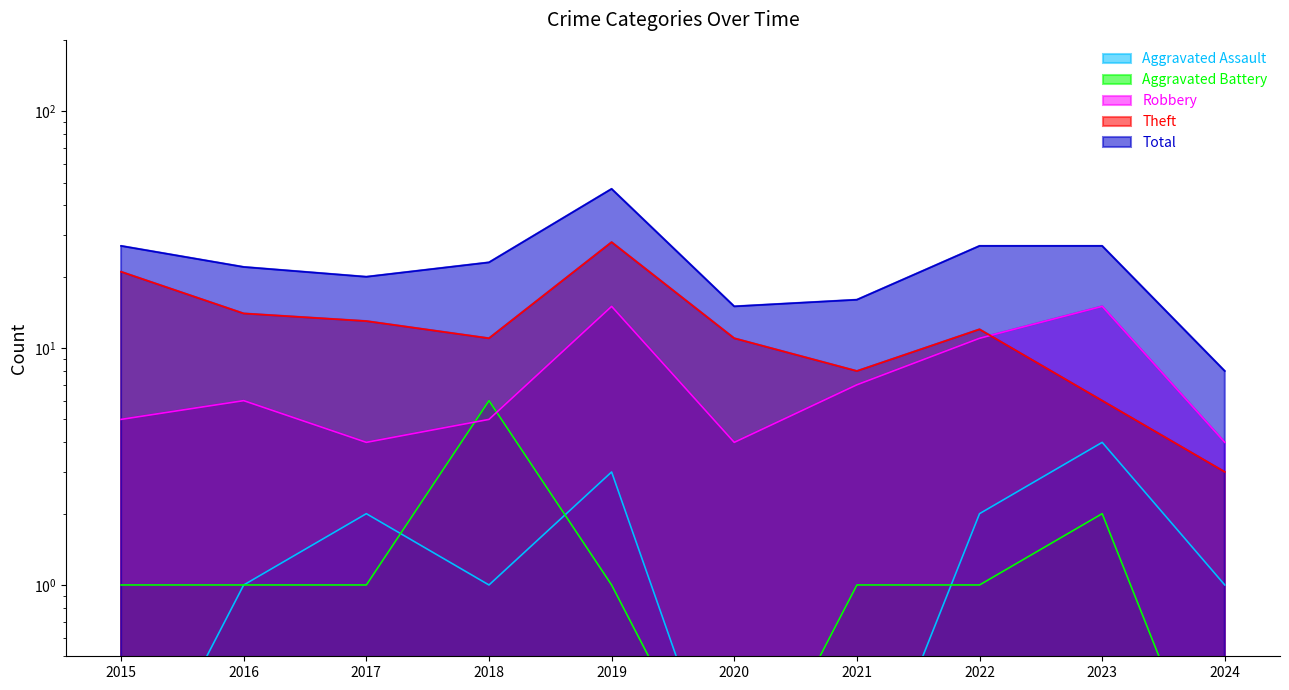

How many times do Robbery and Theft cross each other?

1